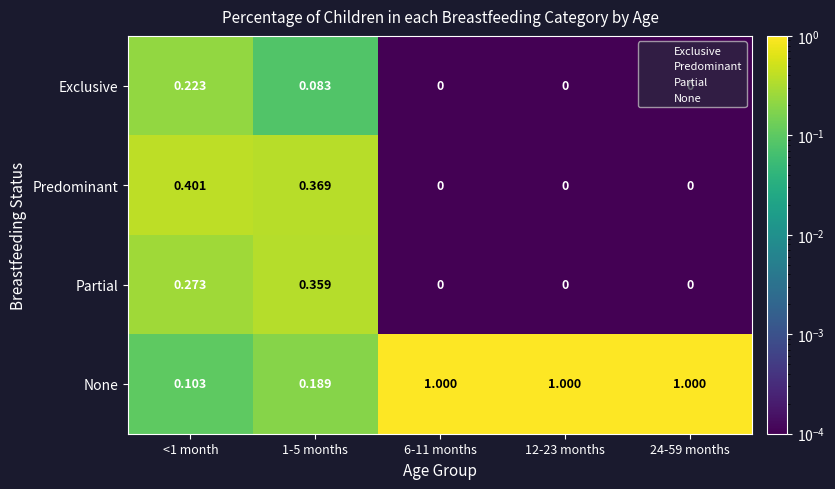

Which series has the largest range (max minus min)?

None